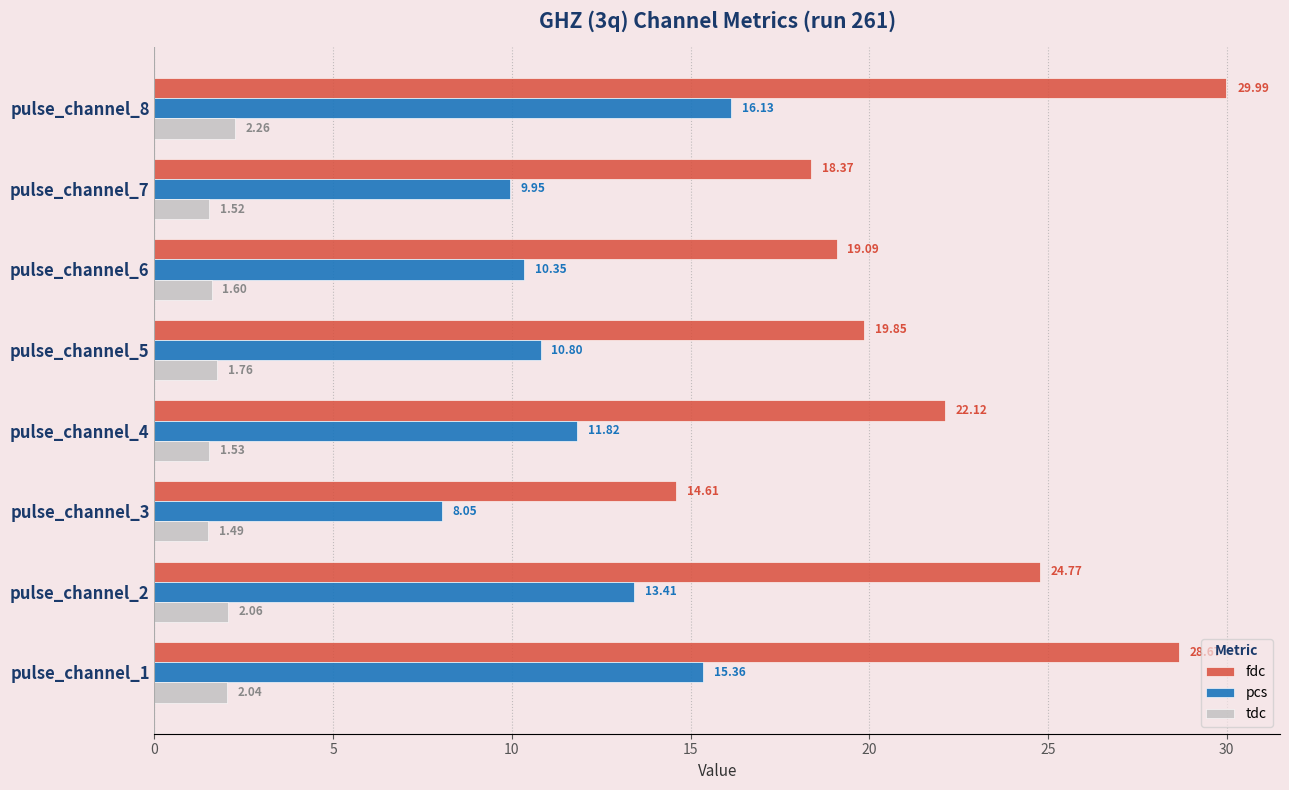

List the series in order of their peak value, highest first.

fdc, pcs, tdc